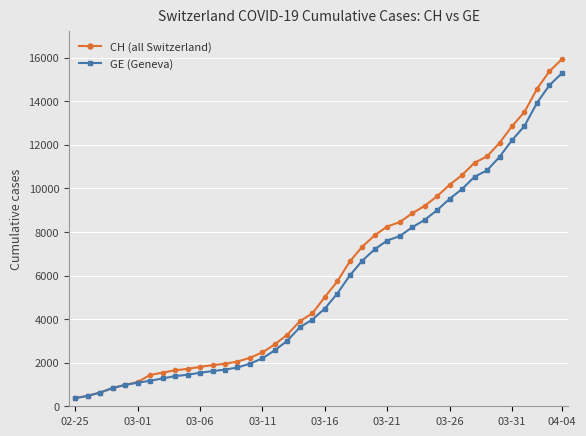

Which series has the widest spread of values?

CH (all Switzerland)